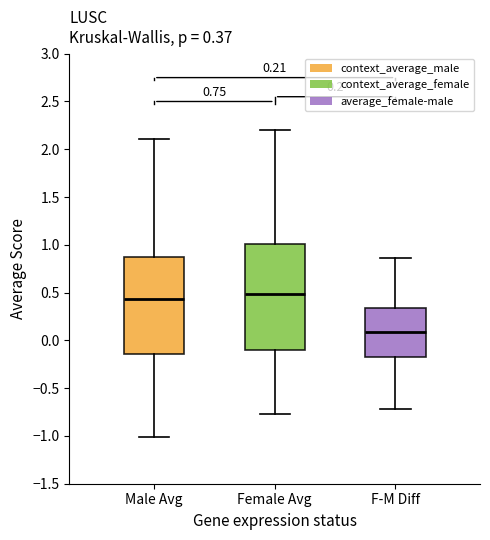

Which box has the highest median line?

Female Avg